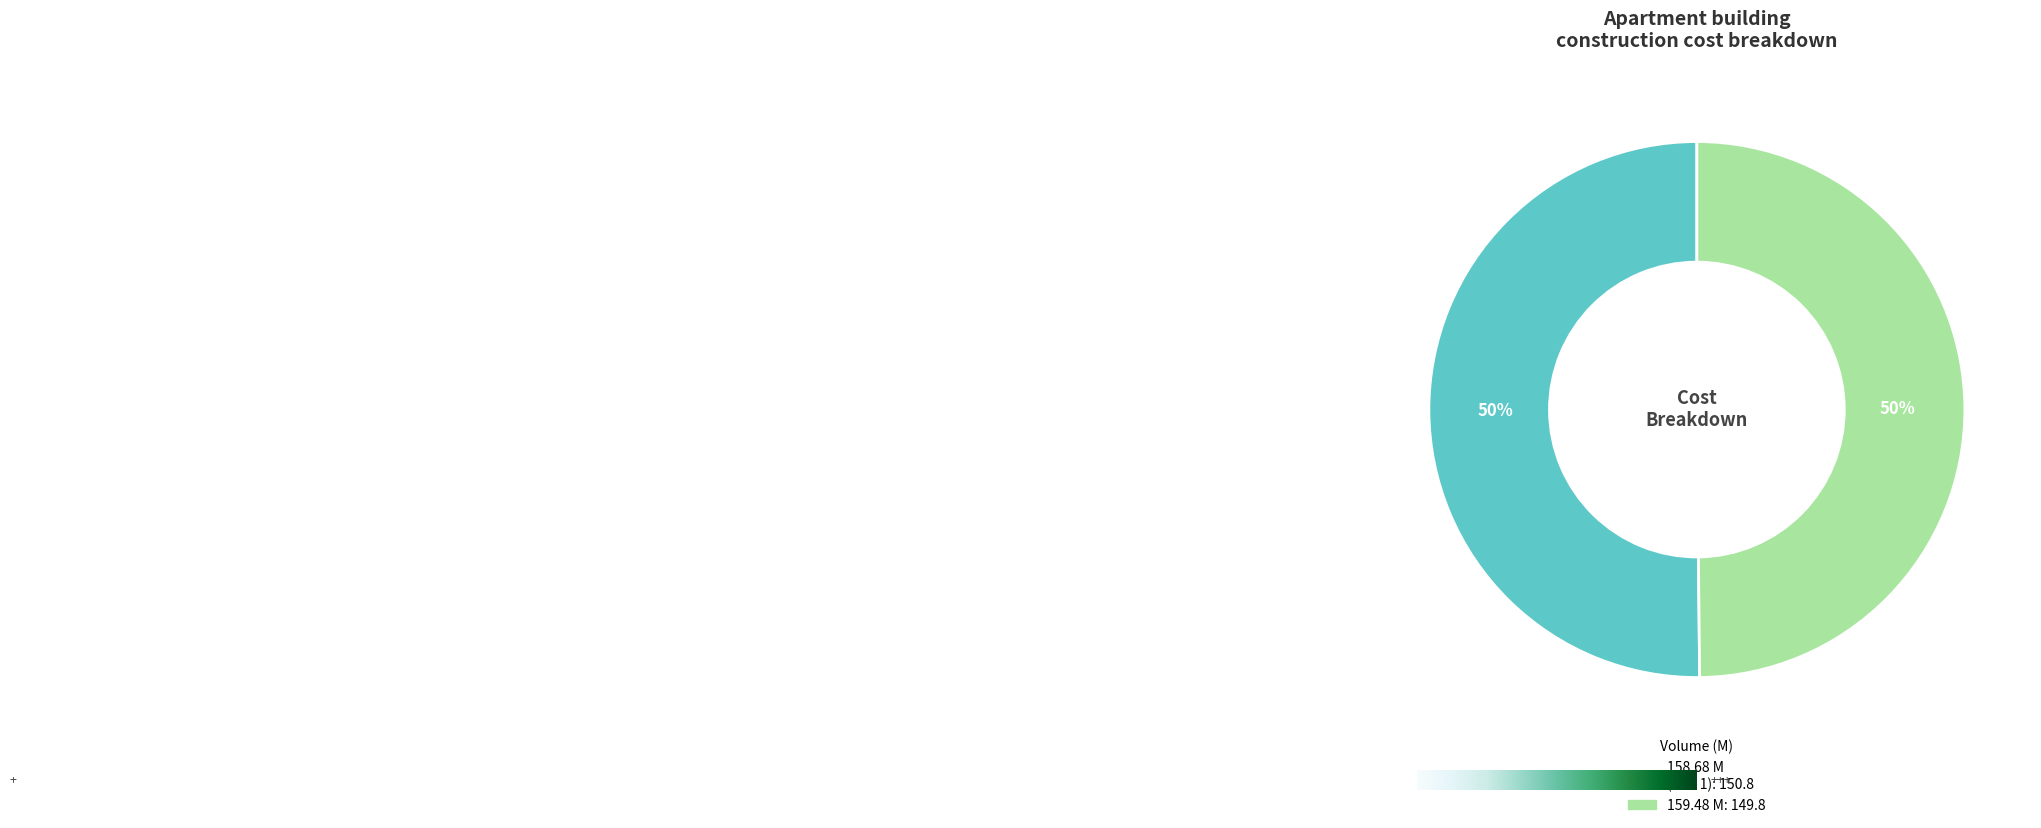

To the nearest percent, what is the average slice percentage?

50%